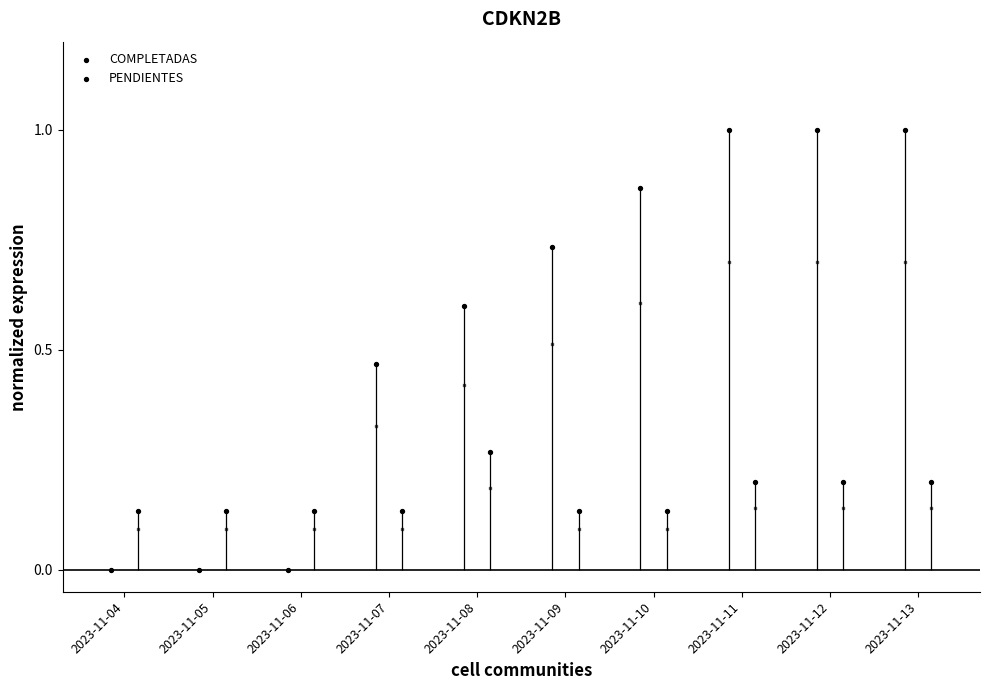

At how many categories does at least one series exceed 0?

10